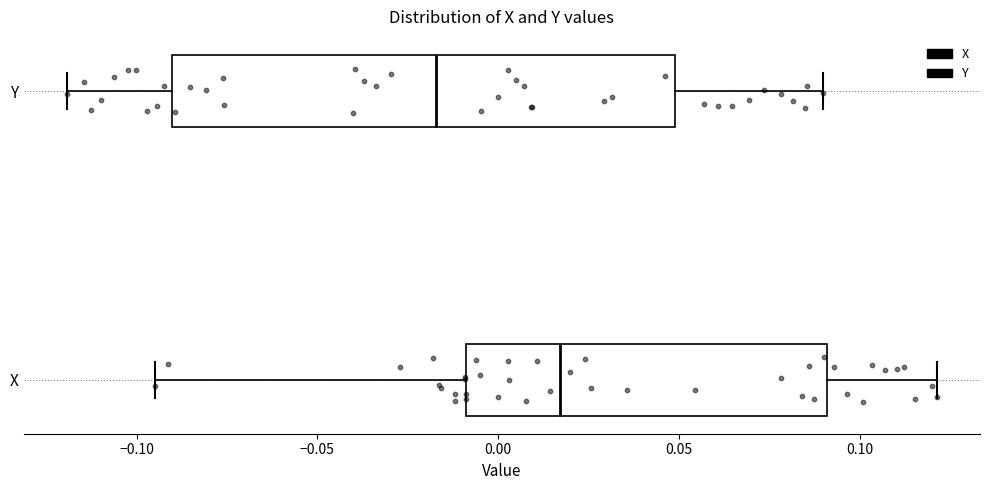

Reading bottom to top, transcribe this box plot: for each box, give where its median line is, the range the box spans, and where its two whiskers end, as read against the x-axis. The values are not printed on the chart, so give them approximately, as read against the axis.

X: median 0.015, box -0.010 to 0.090, whiskers -0.095 to 0.120
Y: median -0.015, box -0.090 to 0.050, whiskers -0.120 to 0.090